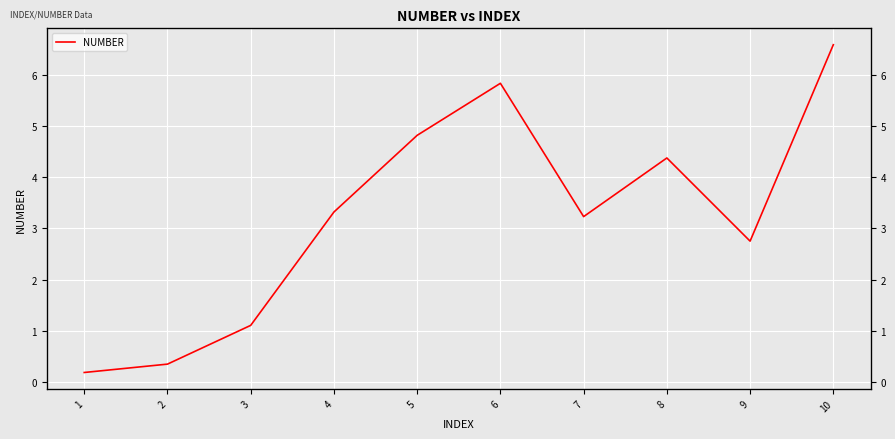

How many values are below 3?

4